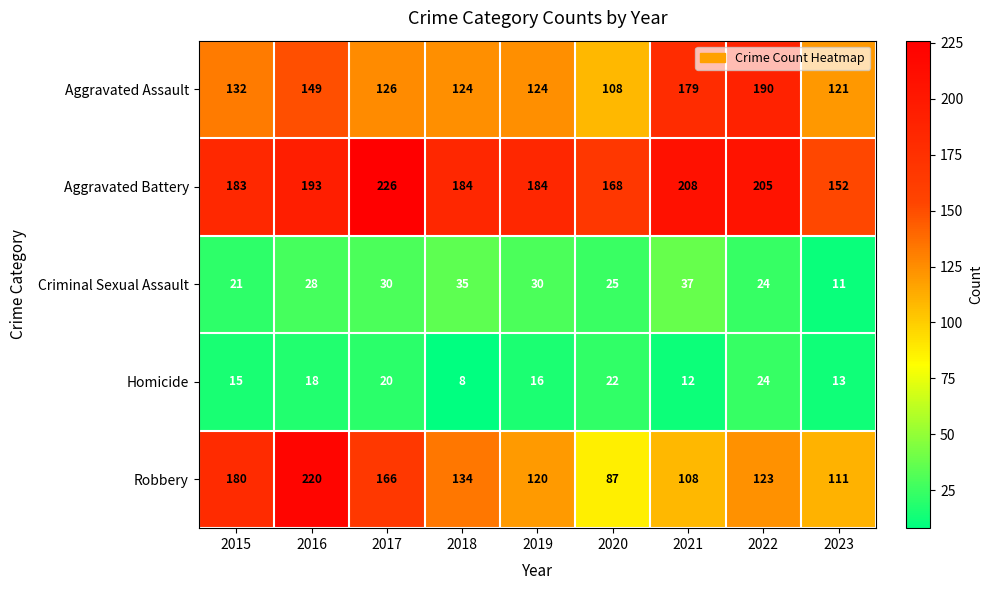

What is the minimum value shown in the chart?

8